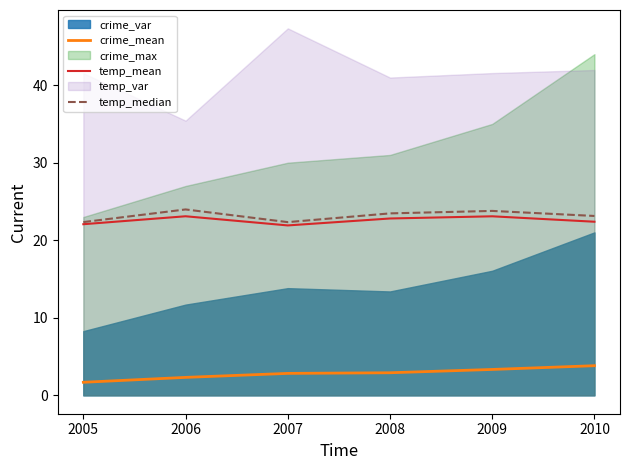

True or false: crime_mean and temp_mean cross at least once.

False